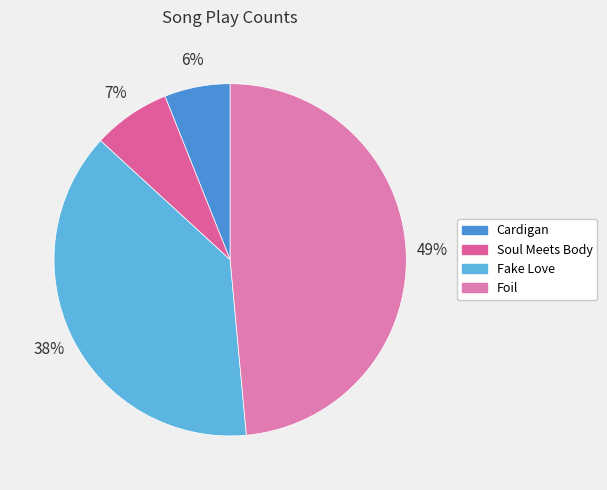

Which category has the biggest portion of the pie?

Foil